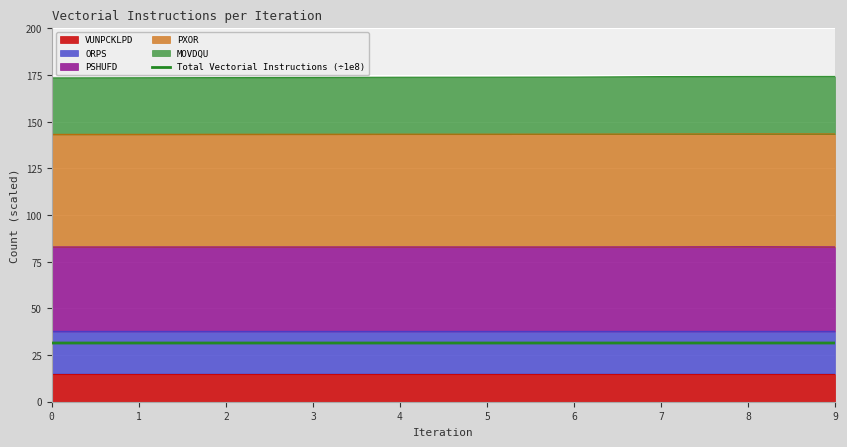

True or false: the data shows 31.5 at 6.

True